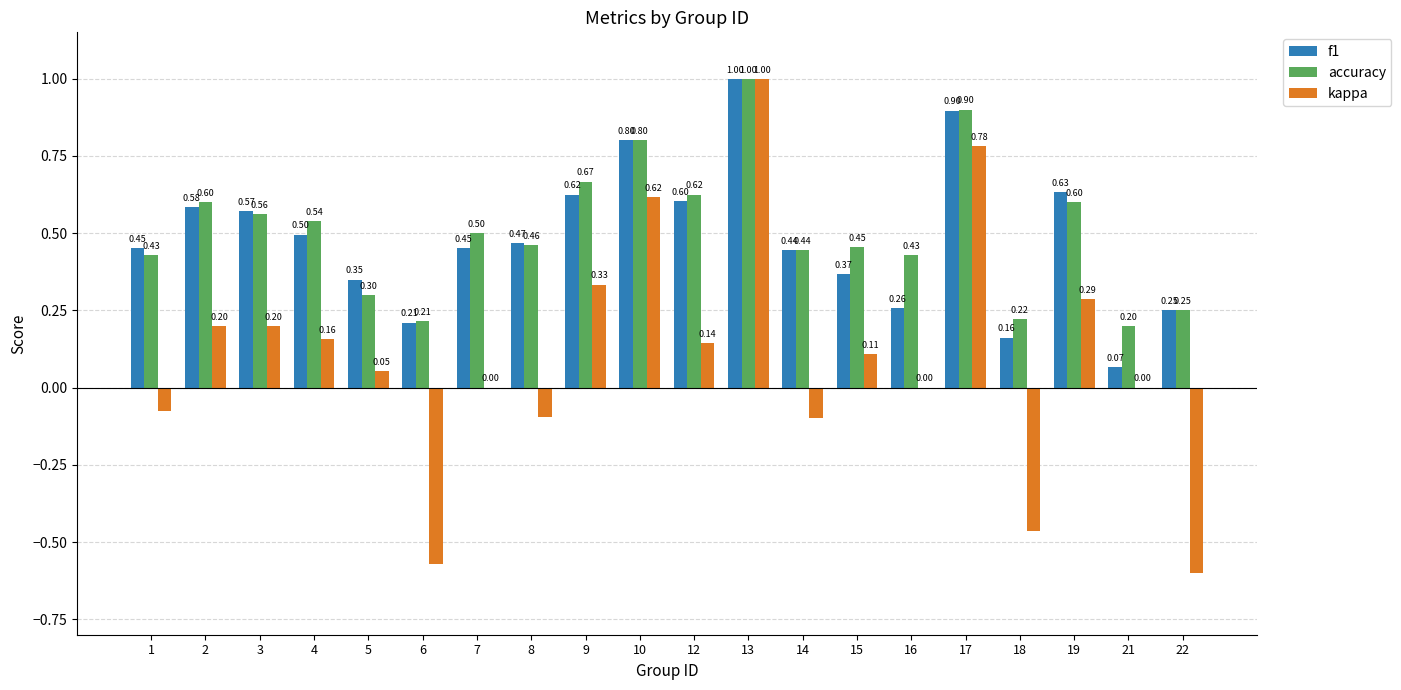

What is the sum of the accuracy values at 3 and 1?

1.0